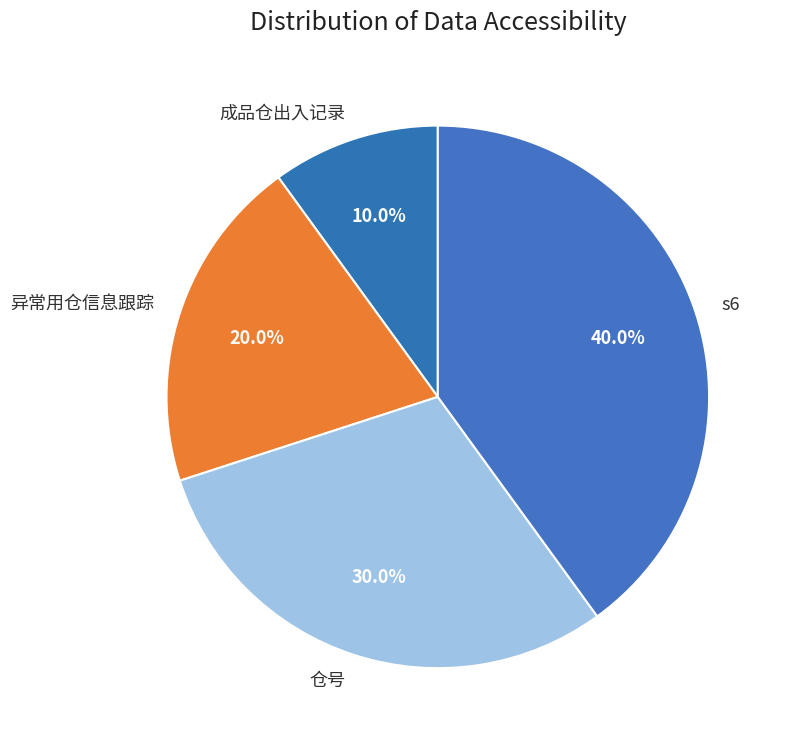

What percentage is the s6 slice, to the nearest percent?

40%